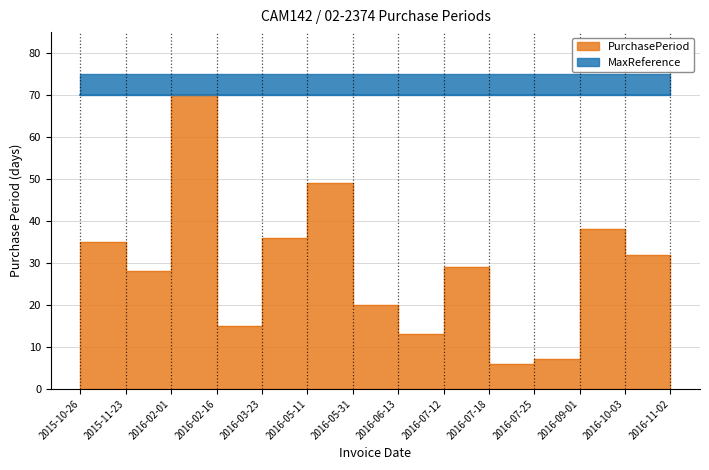

Is it true that the value at 2016-09-01 is 22?

False